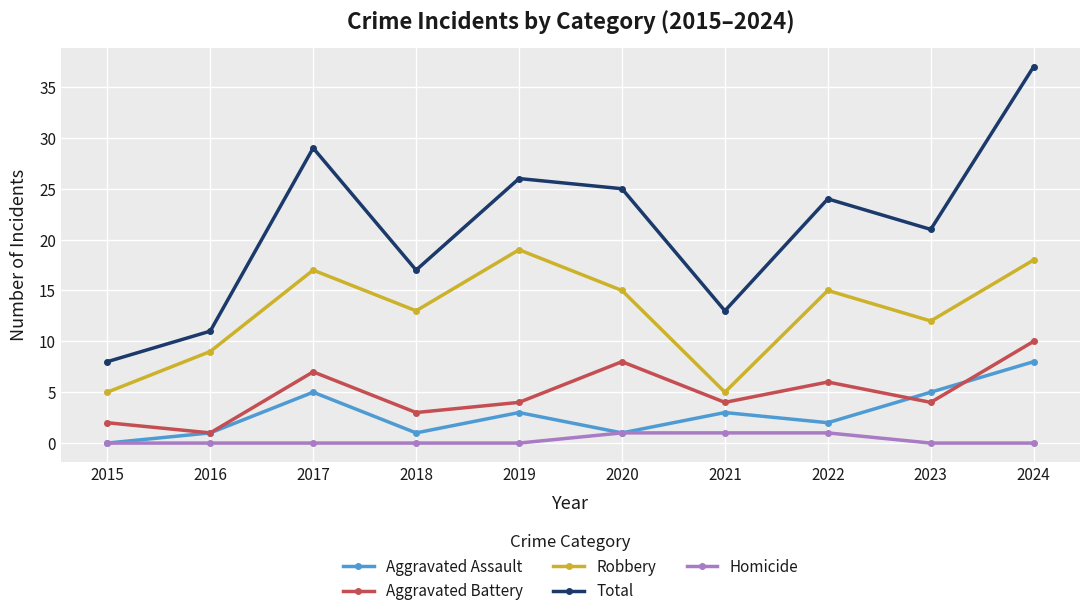

At which category does the chart reach its peak across all series?

2024